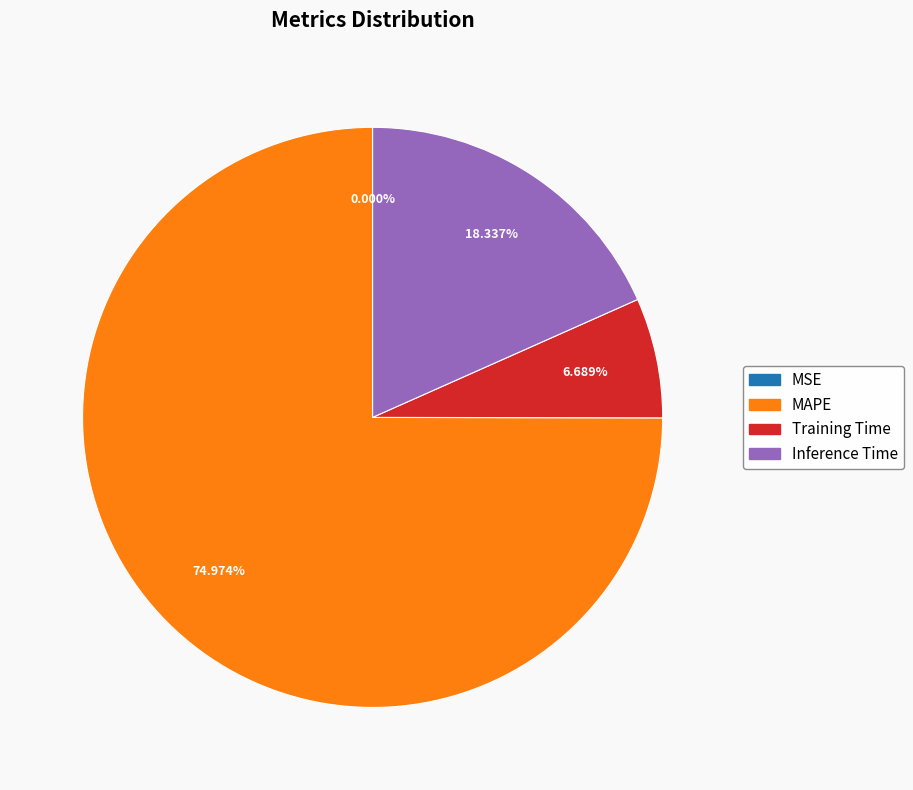

Does any single category account for the majority?

Yes